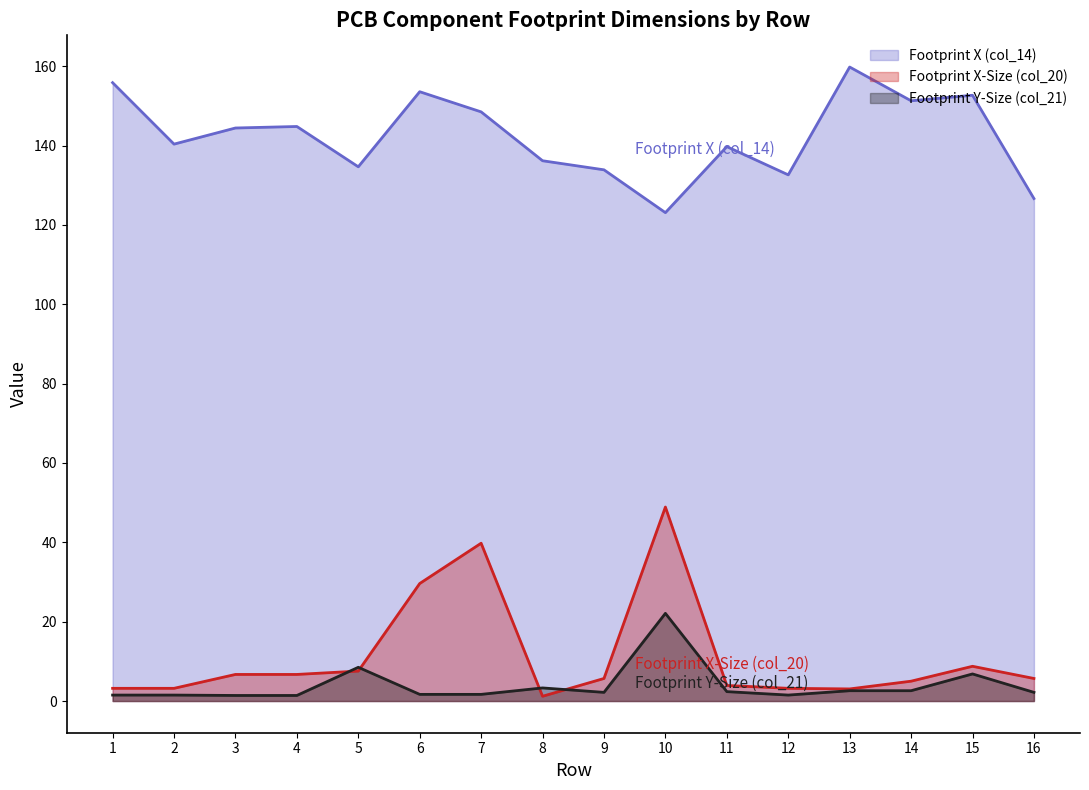

Rank the series by their maximum value, from lowest to highest.

Footprint Y-Size (col_21), Footprint X-Size (col_20), Footprint X (col_14)